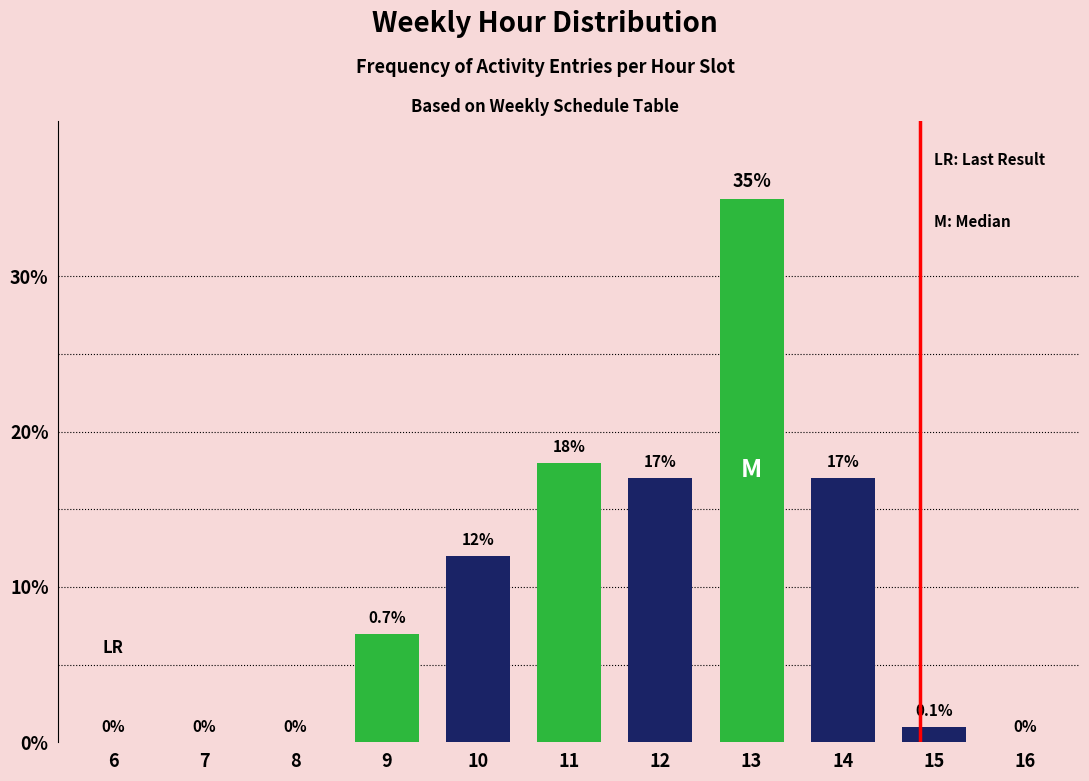

Reading left to right, what are all the values shown in this chart?

6=0	7=0	8=0	9=7	10=12	11=18	12=17	13=35	14=17	15=1	16=0